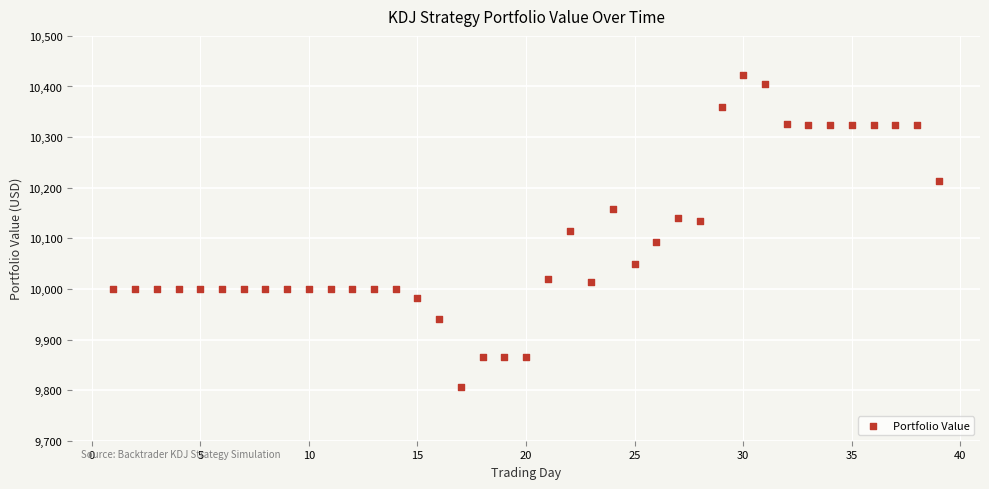

What is the range of X values (max minus min)?

38.0